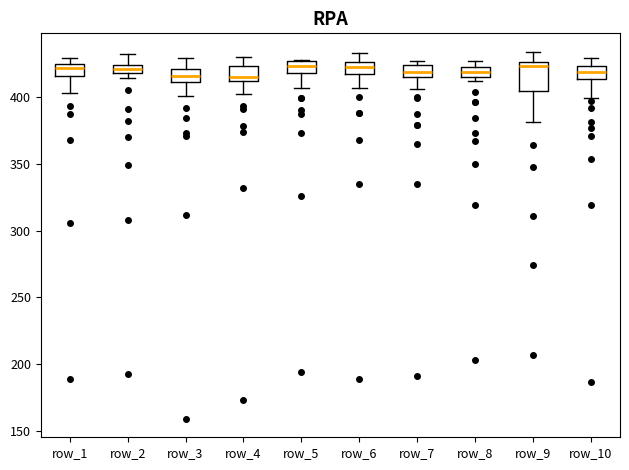

Comparing the boxes themselves (not the whiskers), which one is the tallest?

row_9